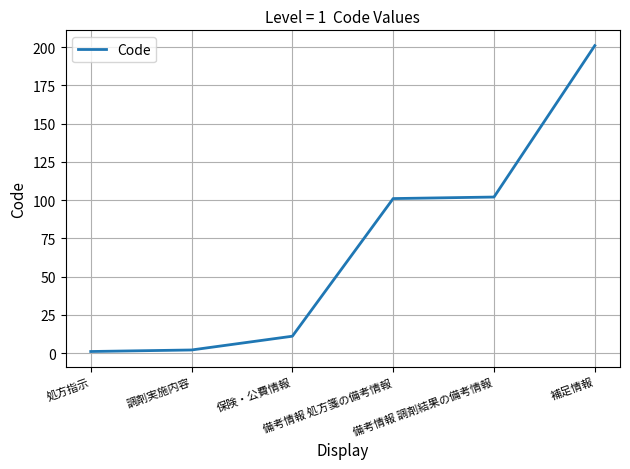

What is the change in value from 処方指示 to 補足情報?

+200